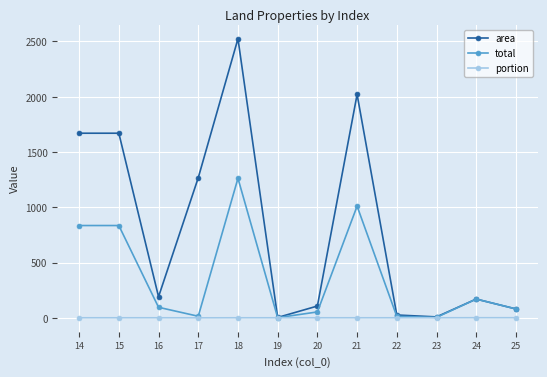

What is the greatest value displayed?

2524.8